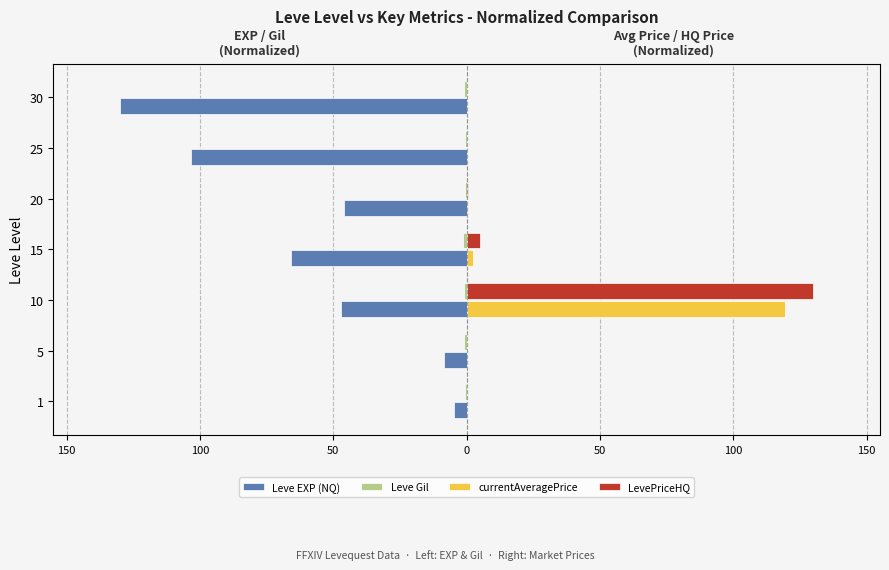

What is the difference between the second highest and second lowest values in the Leve Gil series?

0.4